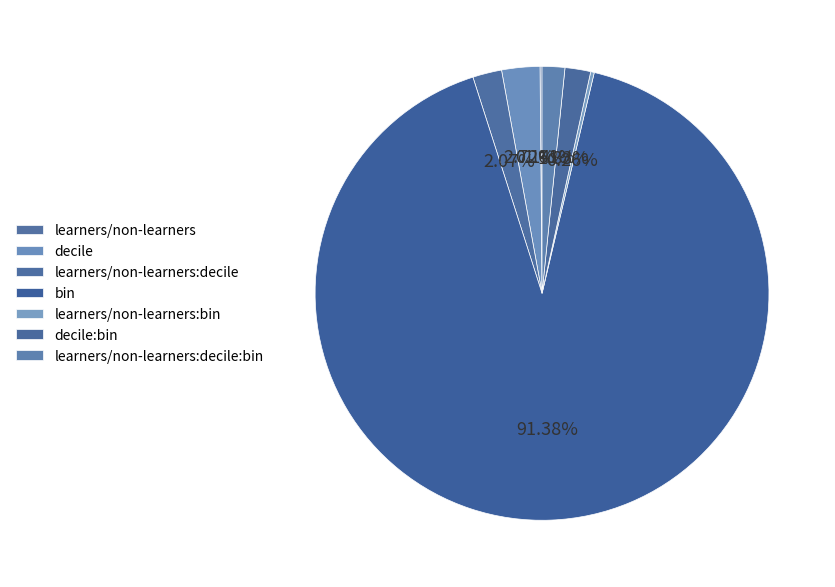

Does bin account for over 50% of the chart?

Yes